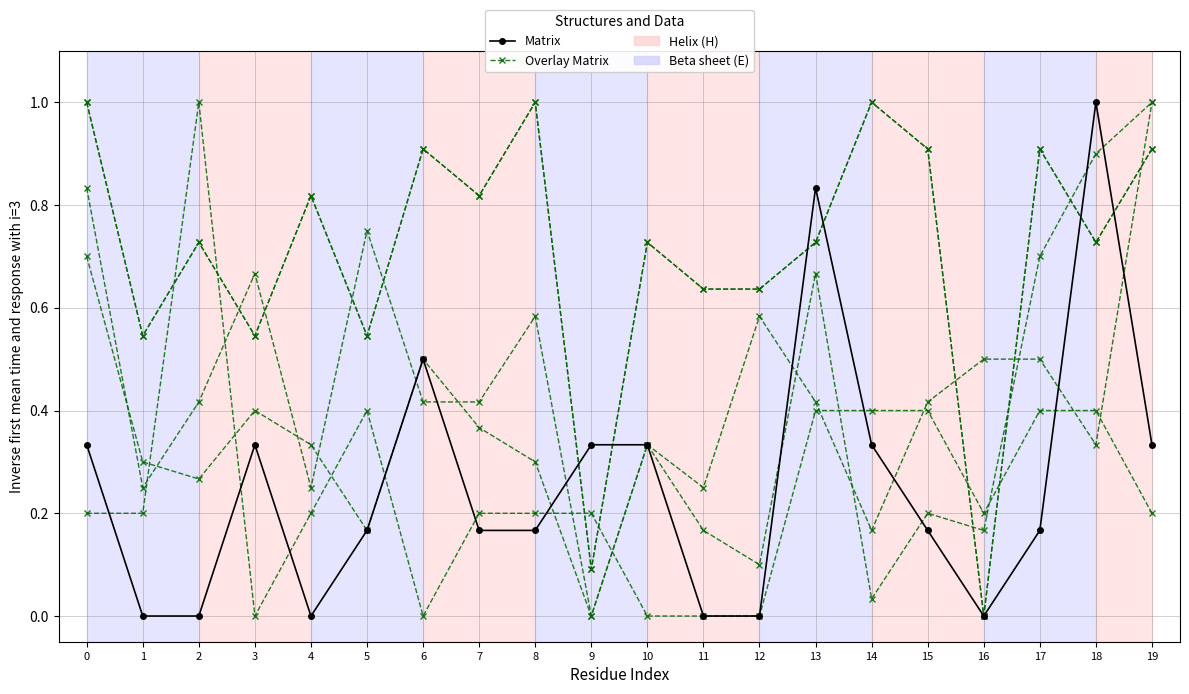

True or false: Overlay Matrix and Matrix cross at least once.

True